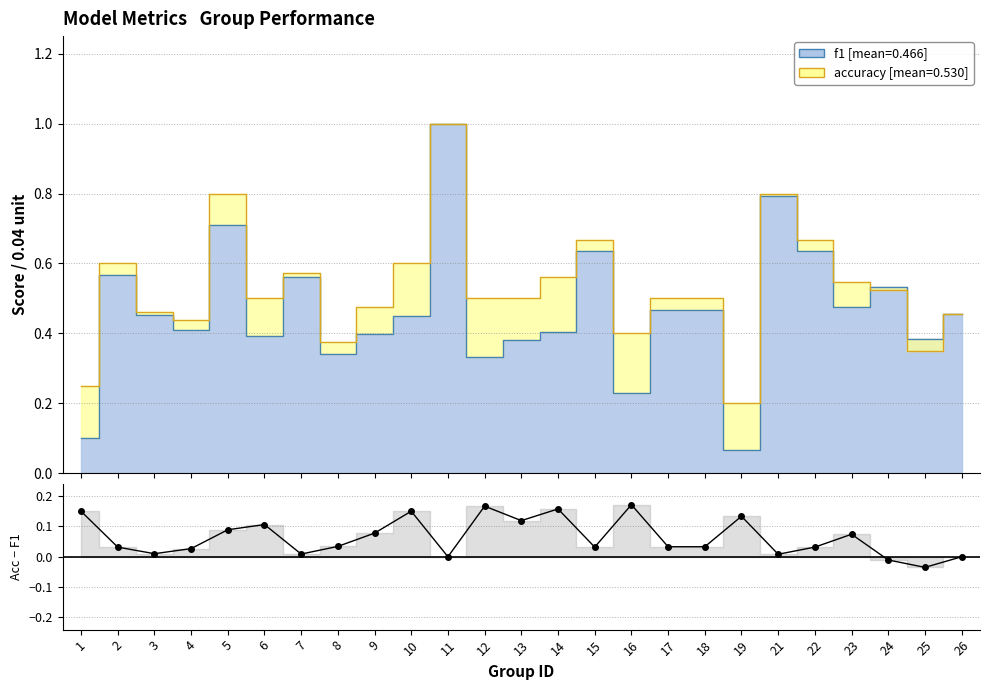

Where does the data first go above 0?

1